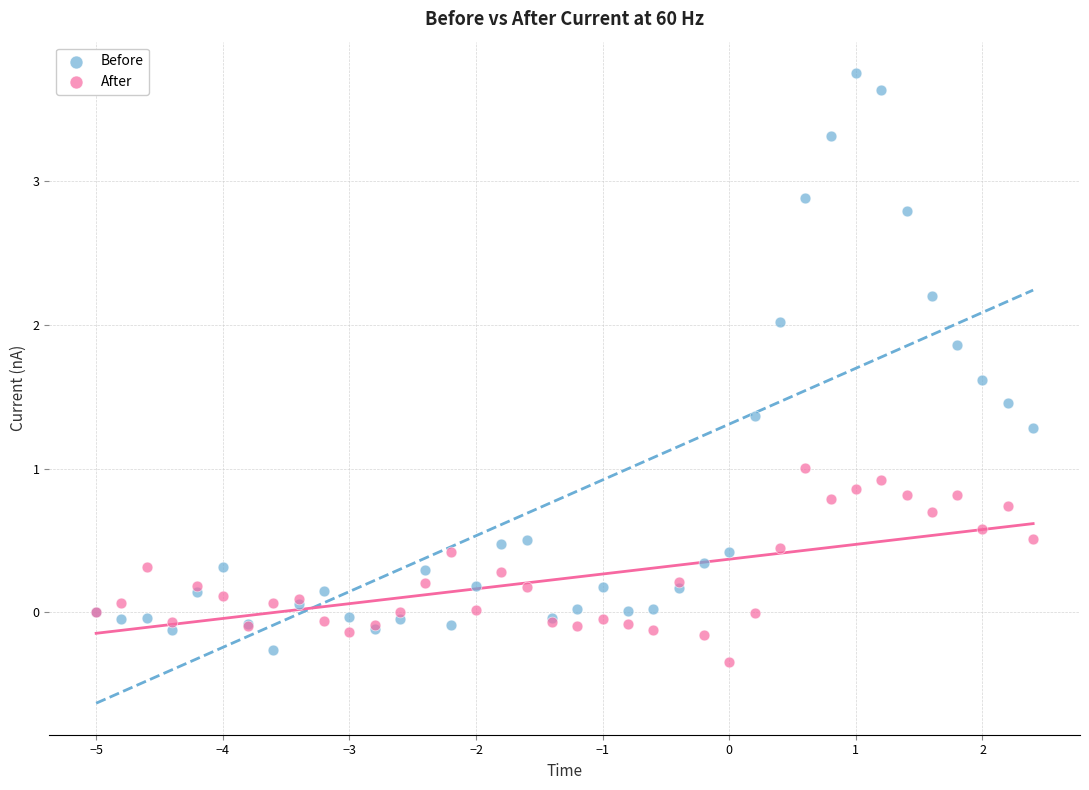

What are all the series names shown in the legend?

Before, After